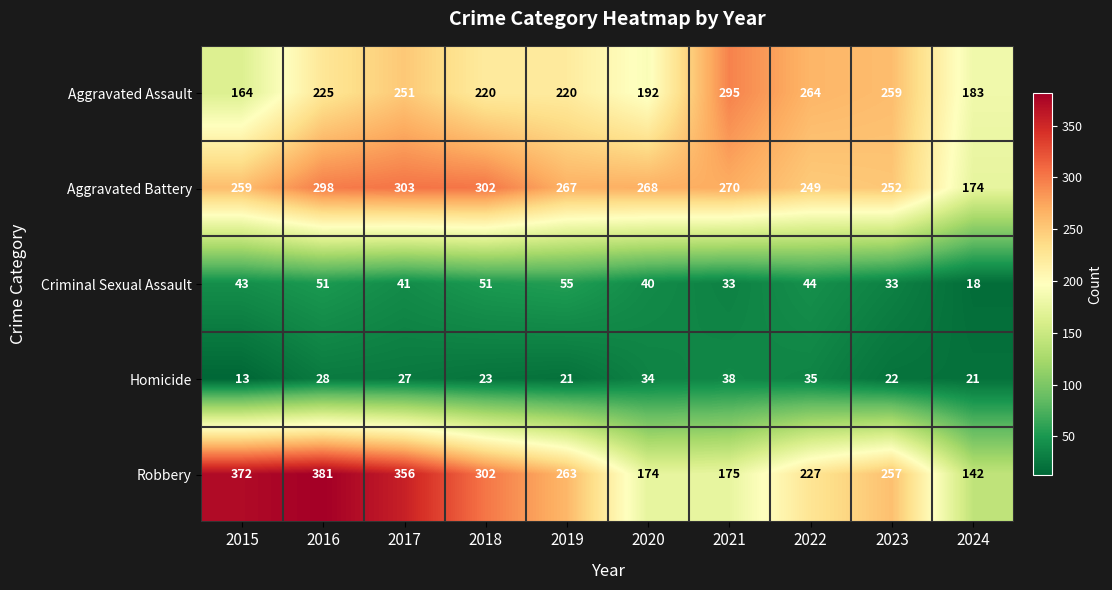

How many data points does each series have?

10